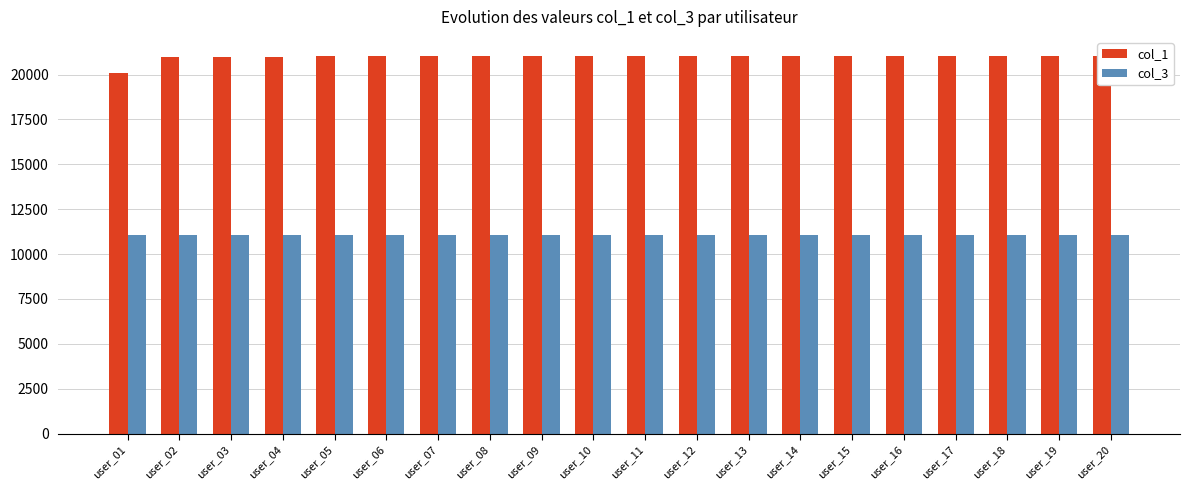

Is it true that col_1 equals 21013 at user_06?

True